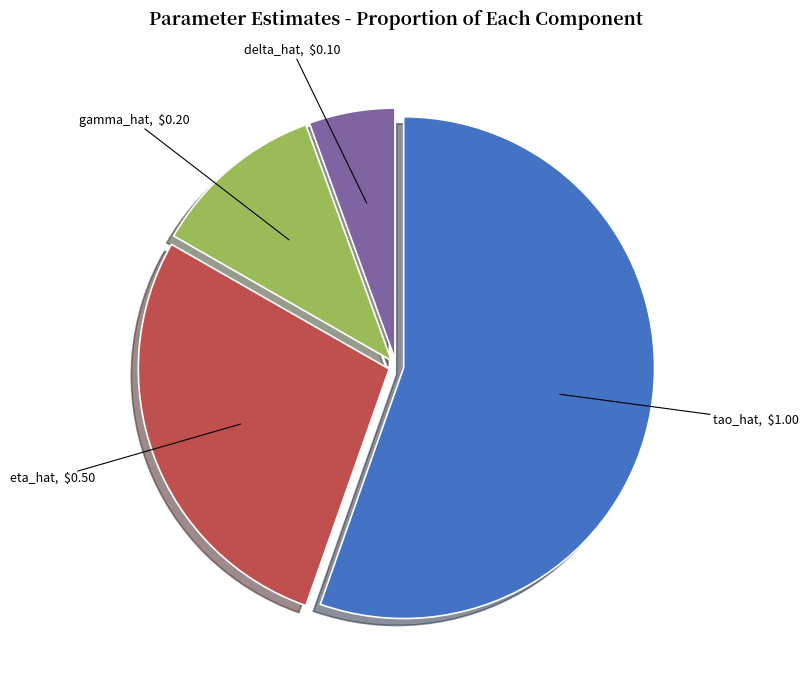

Does any single category account for the majority?

Yes